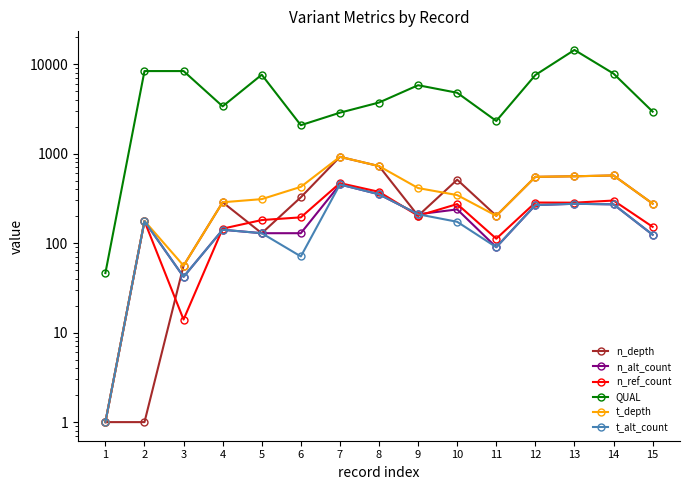

Reading right to left, what are all the values shown in this chart?

n_depth: 276.0	570.0	558.0	550.0	202.0	511.0	202.0	725.0	920.0	325.0	129.0	286.0	56.0	1.0	1.0
n_alt_count: 124.0	271.0	275.0	266.0	90.0	238.0	210.0	351.0	452.0	129.0	129.0	141.0	42.0	176.0	1.0
n_ref_count: 152.0	299.0	283.0	284.0	112.0	273.0	202.0	374.0	468.0	194.0	181.0	145.0	14.0	176.0	1.0
QUAL: 2946.3	7827.8	14392.8	7552.3	2315.3	4783.3	5807.3	3721.0	2864.3	2077.3	7608.3	3372.3	8356.7	8356.7	46.3
t_depth: 276.0	570.0	558.0	550.0	202.0	344.0	412.0	725.0	920.0	425.0	310.0	286.0	56.0	177.0	1.0
t_alt_count: 124.0	271.0	275.0	266.0	90.0	173.0	210.0	351.0	452.0	71.0	129.0	141.0	42.0	176.0	1.0